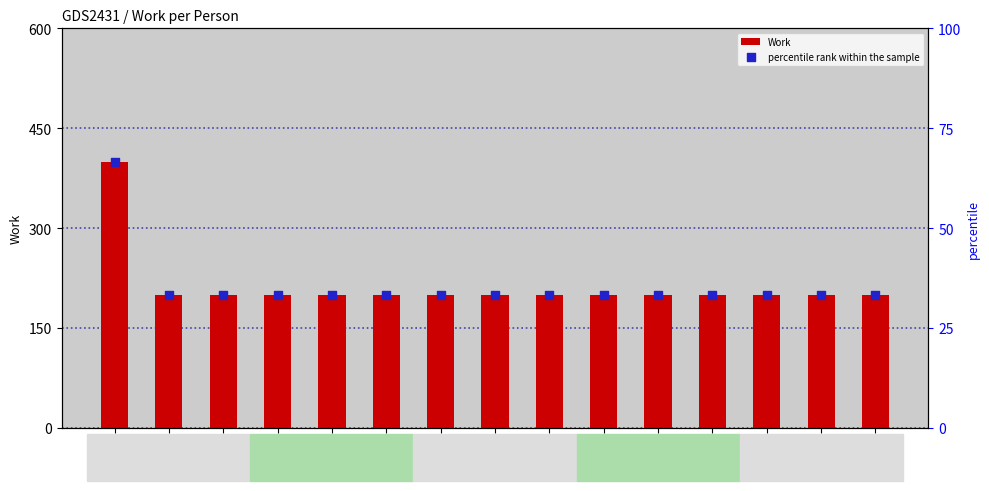

What is the total value across all series at p15?

233.3